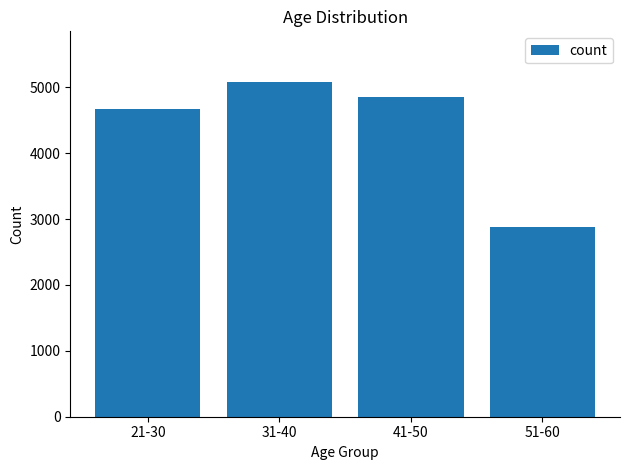

The chart shows a value of 5085 at 31-40. True or false?

True